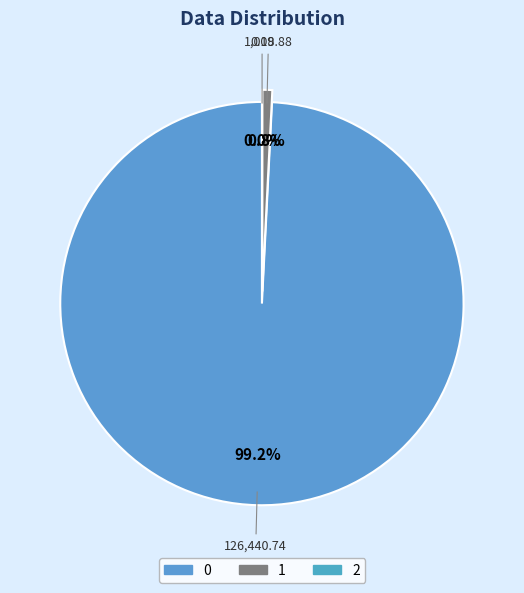

True or false: 1 accounts for 16% of the total.

False